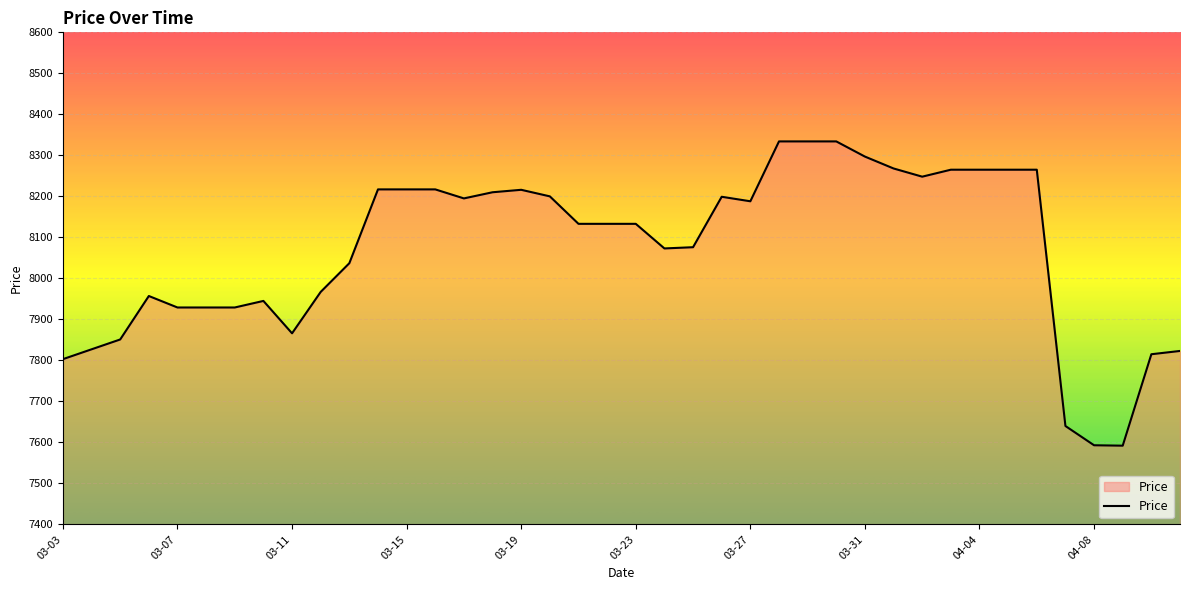

What is the difference between the maximum and minimum values?

742